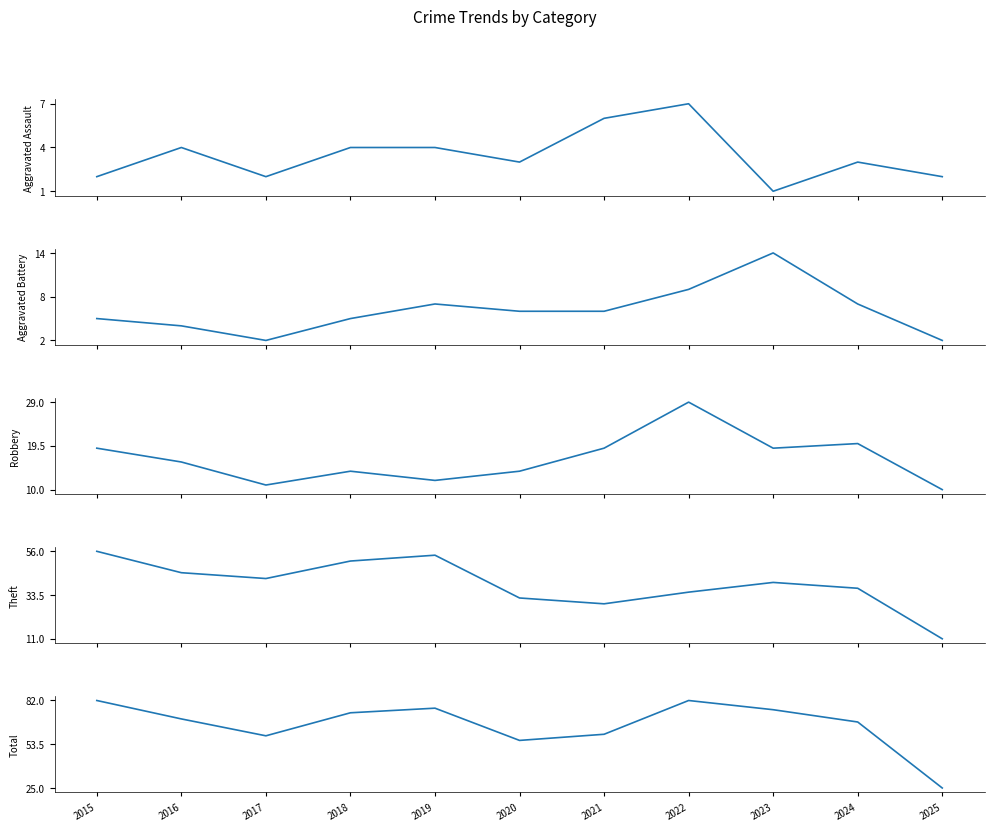

Which series has the largest total across all categories?

Total